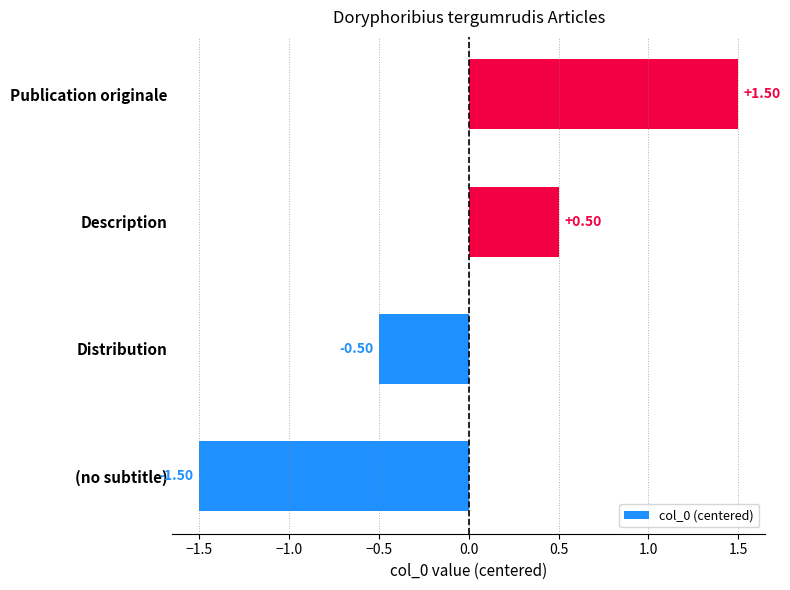

List the labels in order of value, largest first.

Publication originale, Description, Distribution, (no subtitle)